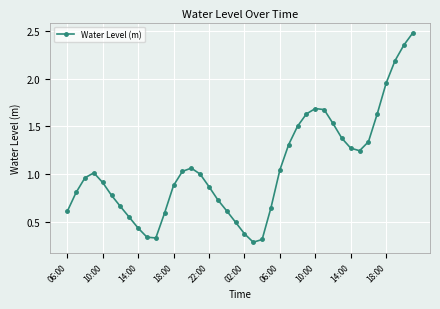

How many lines are shown in the chart?

1